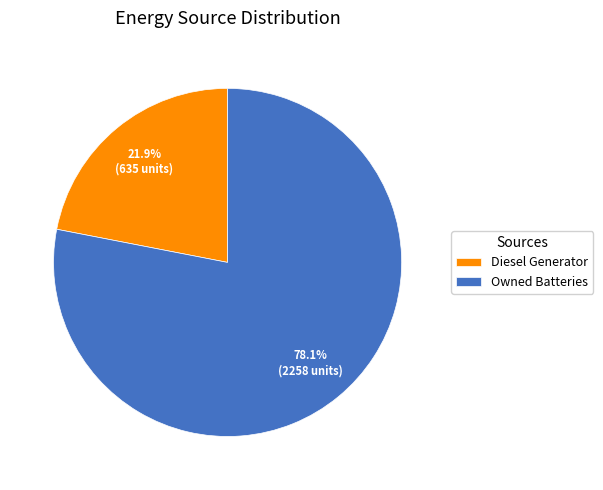

Which category has the smallest portion of the pie?

Diesel Generator